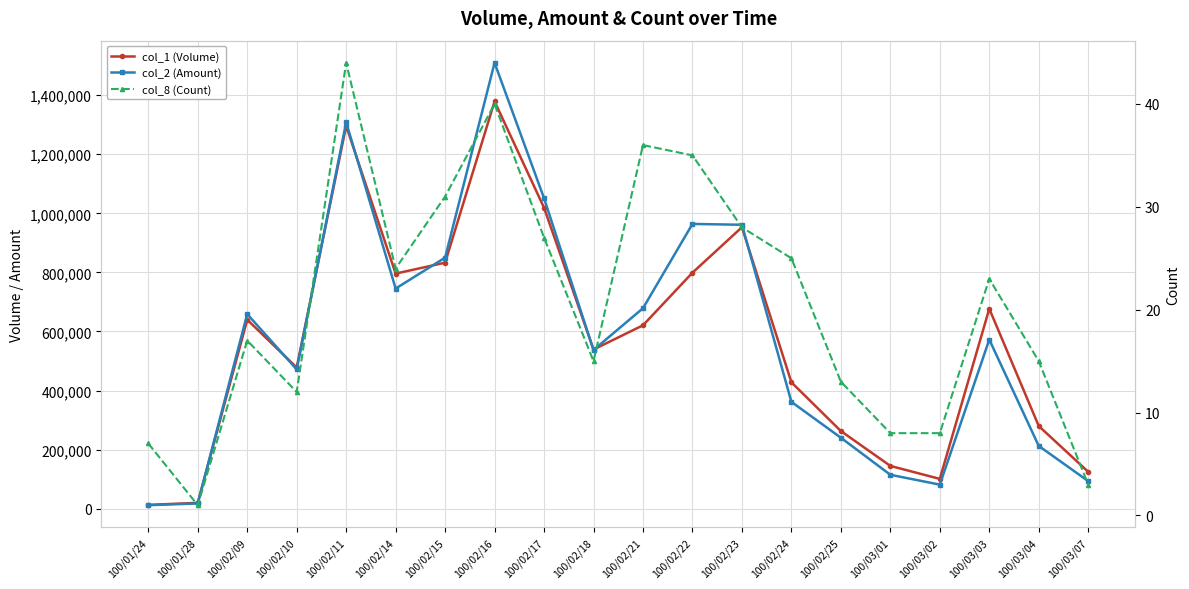

True or false: col_2 (Amount) has a value of 148493 at 100/02/09.

False